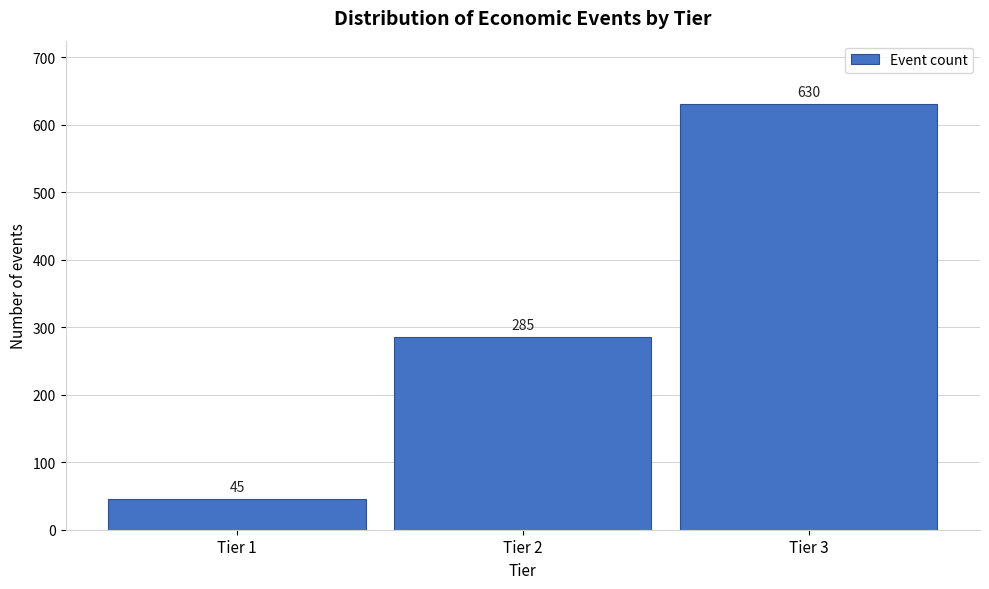

Reading left to right, transcribe all the data shown in this chart.

Tier 1=45	Tier 2=285	Tier 3=630